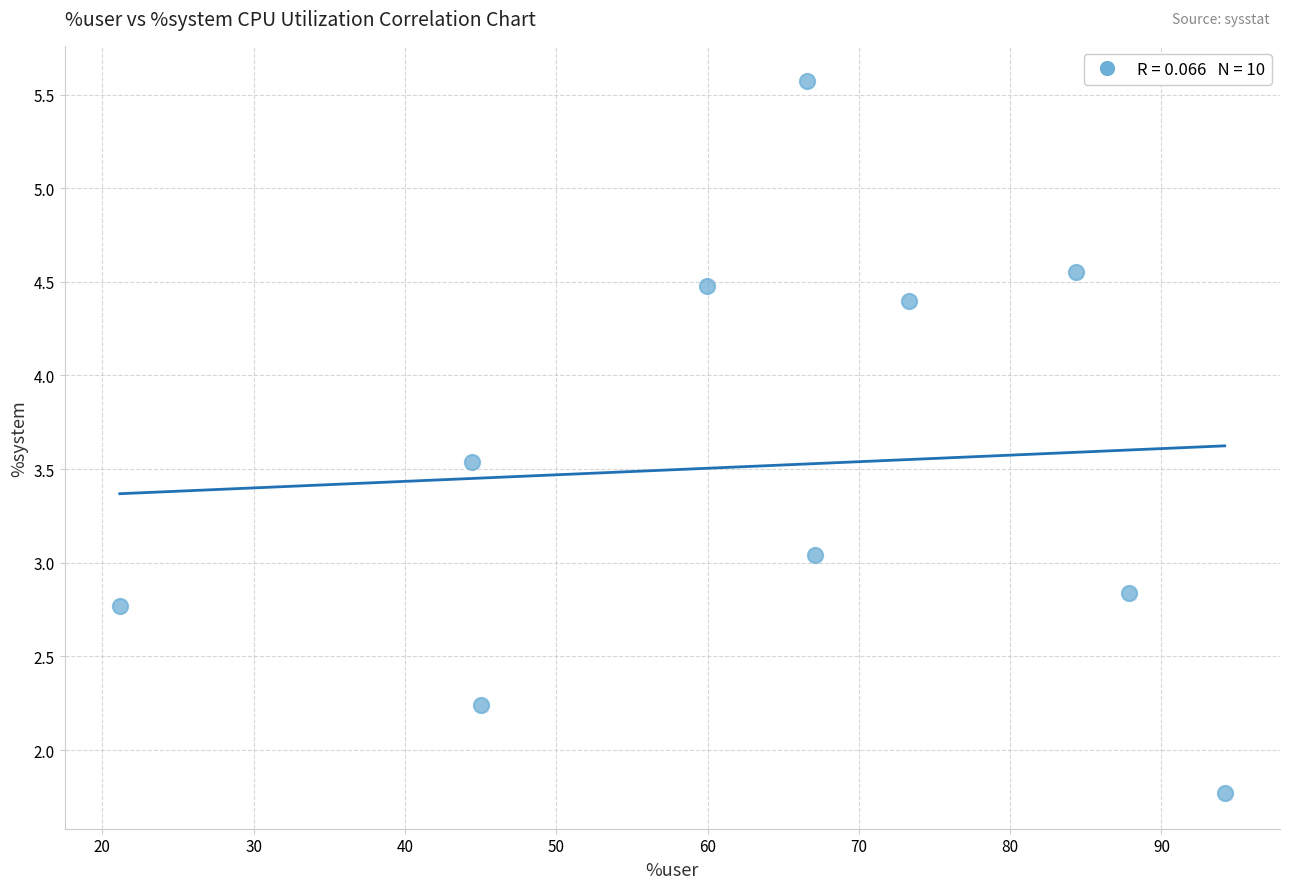

What is the range of X values (max minus min)?

73.0